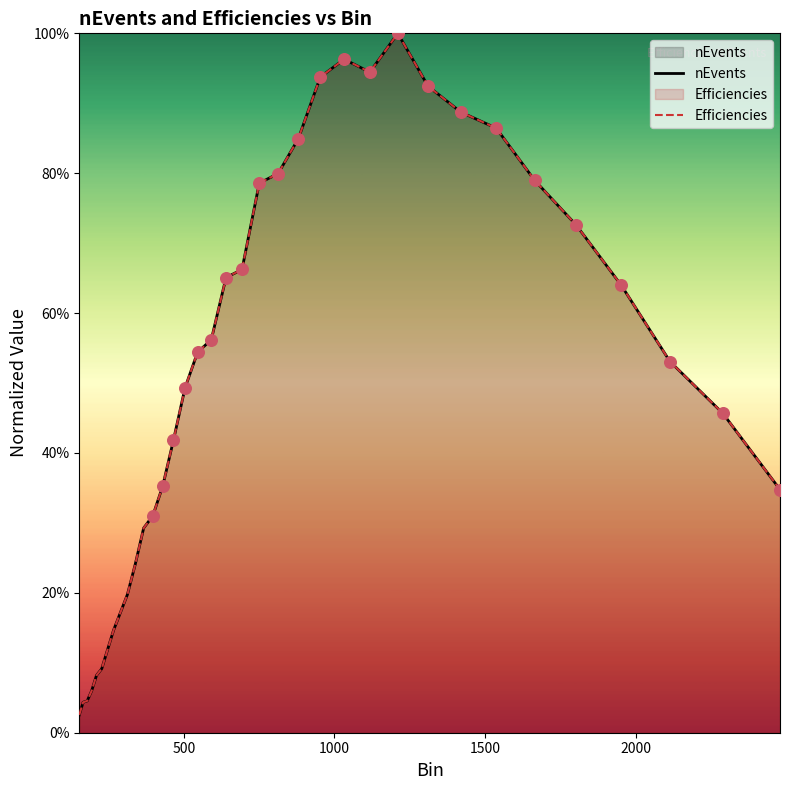

At how many categories does at least one series exceed 0?

36